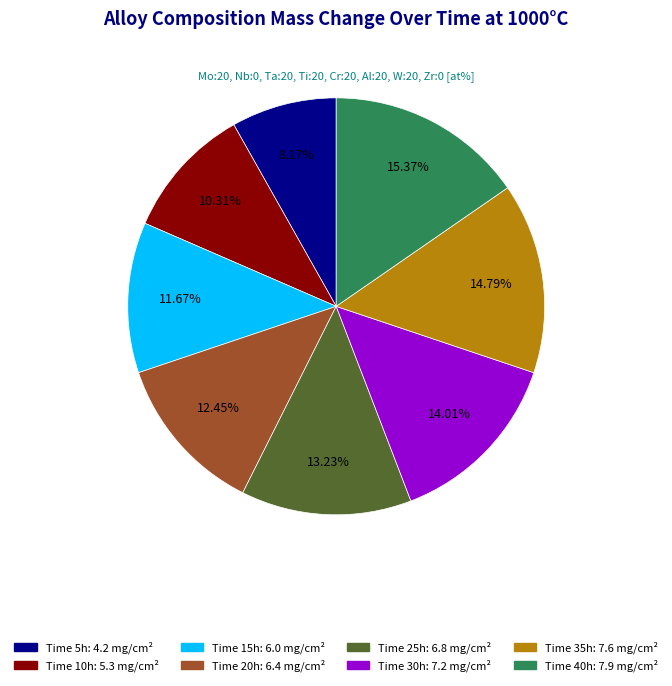

Count the number of slices in the pie.

8